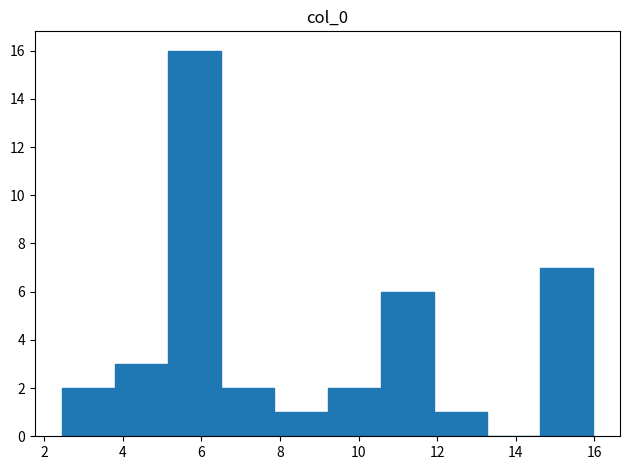

Reading left to right, list every bar in this chart as the range it spans on the x-axis followed by its height. Neither the bar edges nor the heights are printed on the chart, so give them approximately, as read against the axes.

2.4 to 3.8: 2
3.8 to 5.2: 3
5.2 to 6.6: 16
6.6 to 7.8: 2
7.8 to 9.2: 1
9.2 to 10.6: 2
10.6 to 12.0: 6
12.0 to 13.2: 1
13.2 to 14.6: 0
14.6 to 16.0: 7